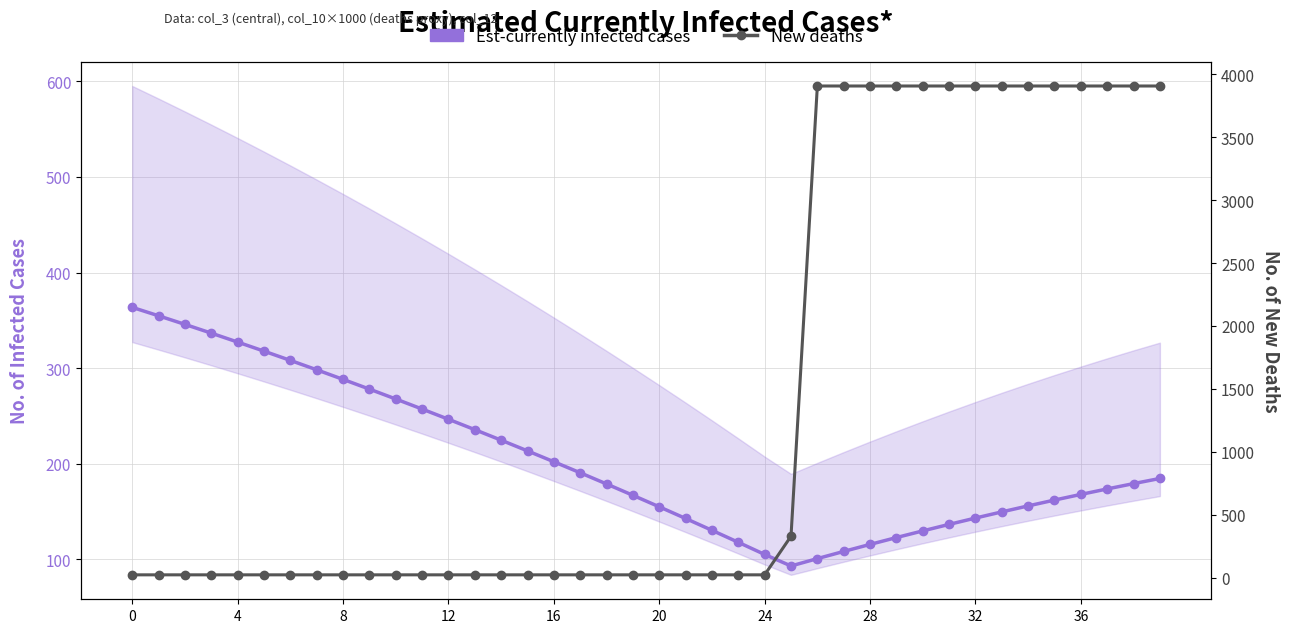

Between 8 and 34, which is larger?

8